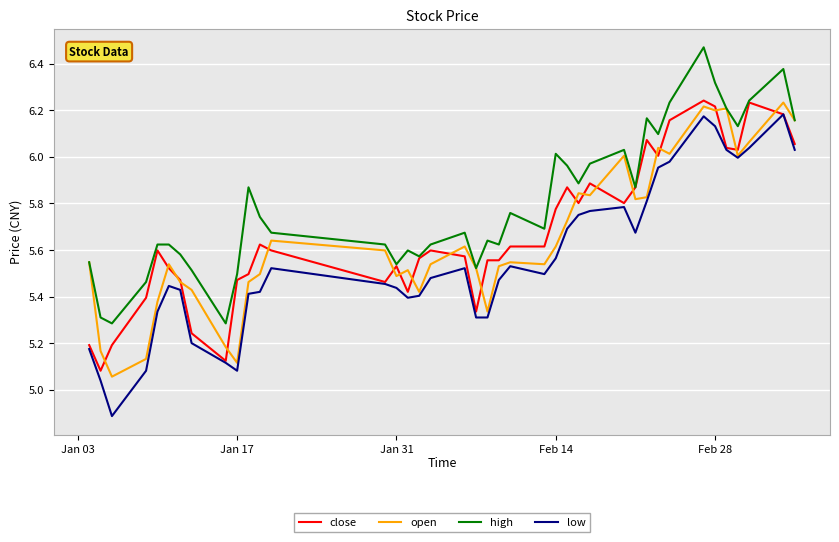

What are all the series names shown in the legend?

close, open, high, low